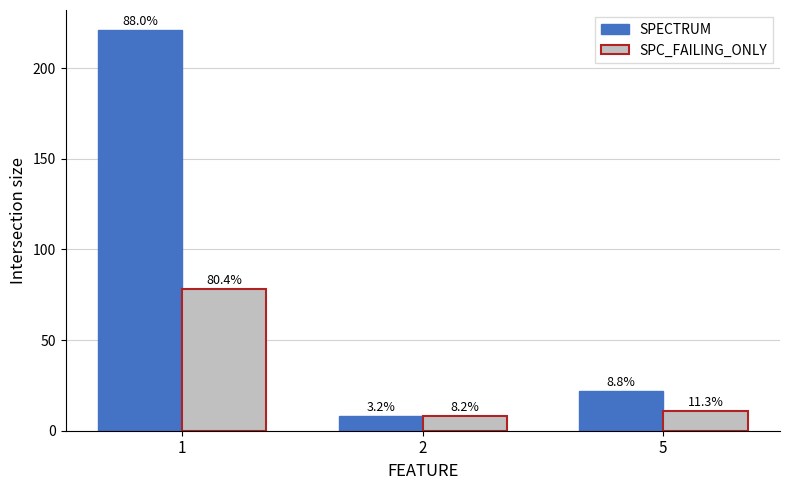

How many groups of bars are there?

3